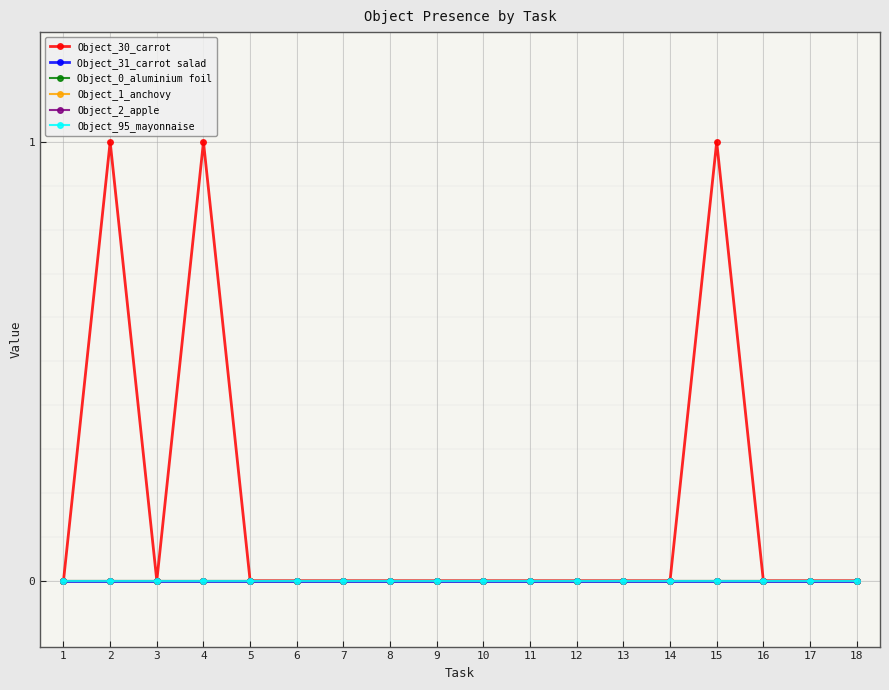

True or false: Object_95_mayonnaise and Object_30_carrot cross at least once.

False